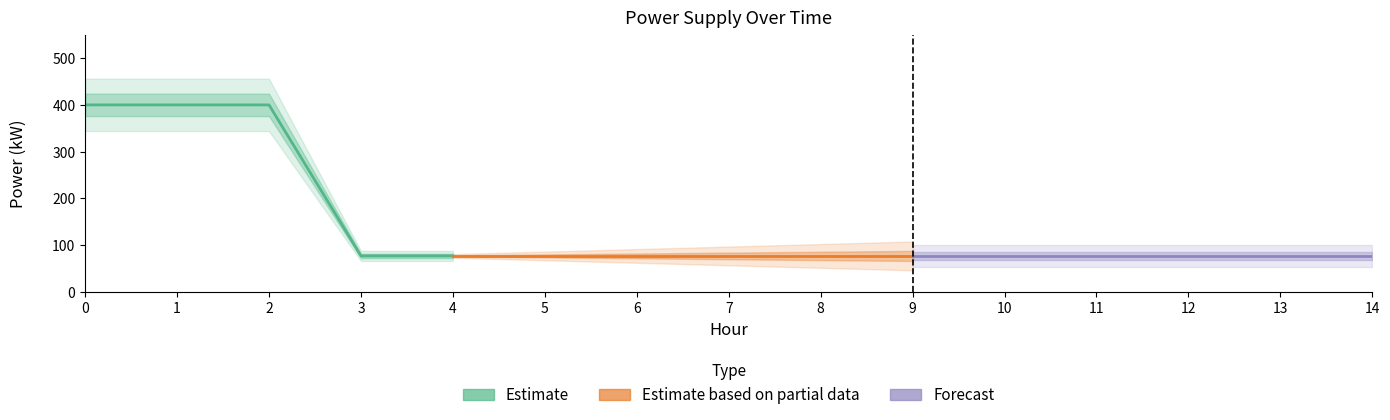

What is the greatest value displayed?

400